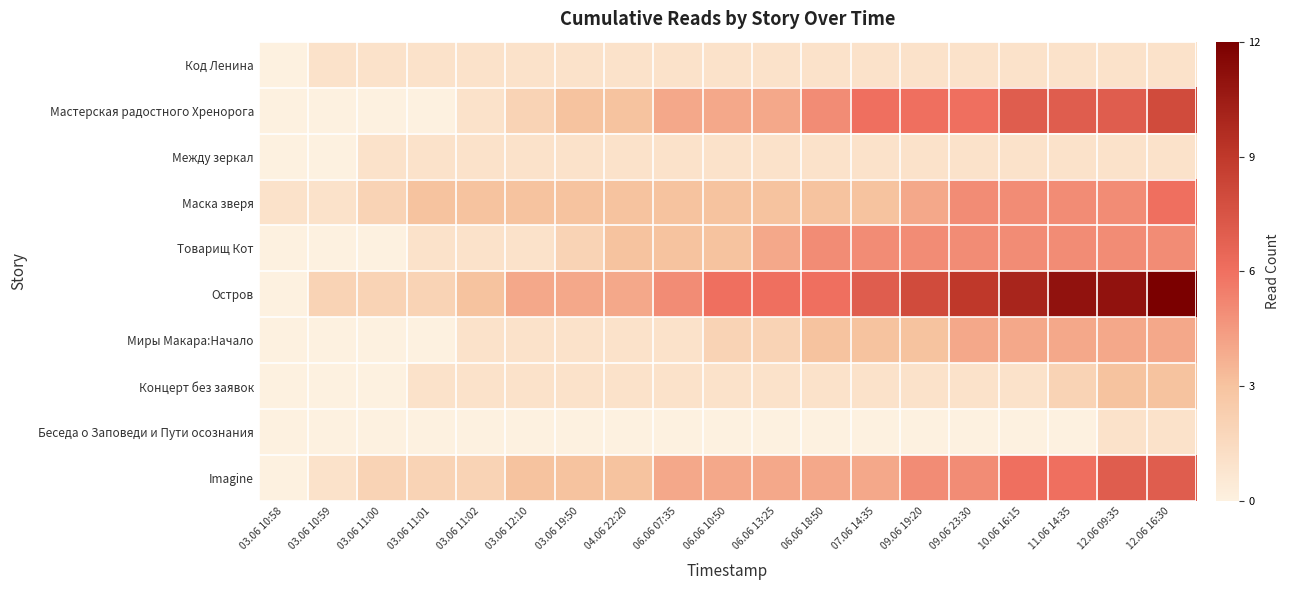

At 09.06 23:30, list the series in order from smallest to largest.

Беседа о Заповеди и Пути осознания, Код Ленина, Между зеркал, Концерт без заявок, Миры Макара:Начало, Маска зверя, Товарищ Кот, Imagine, Мастерская радостного Хренорога, Остров